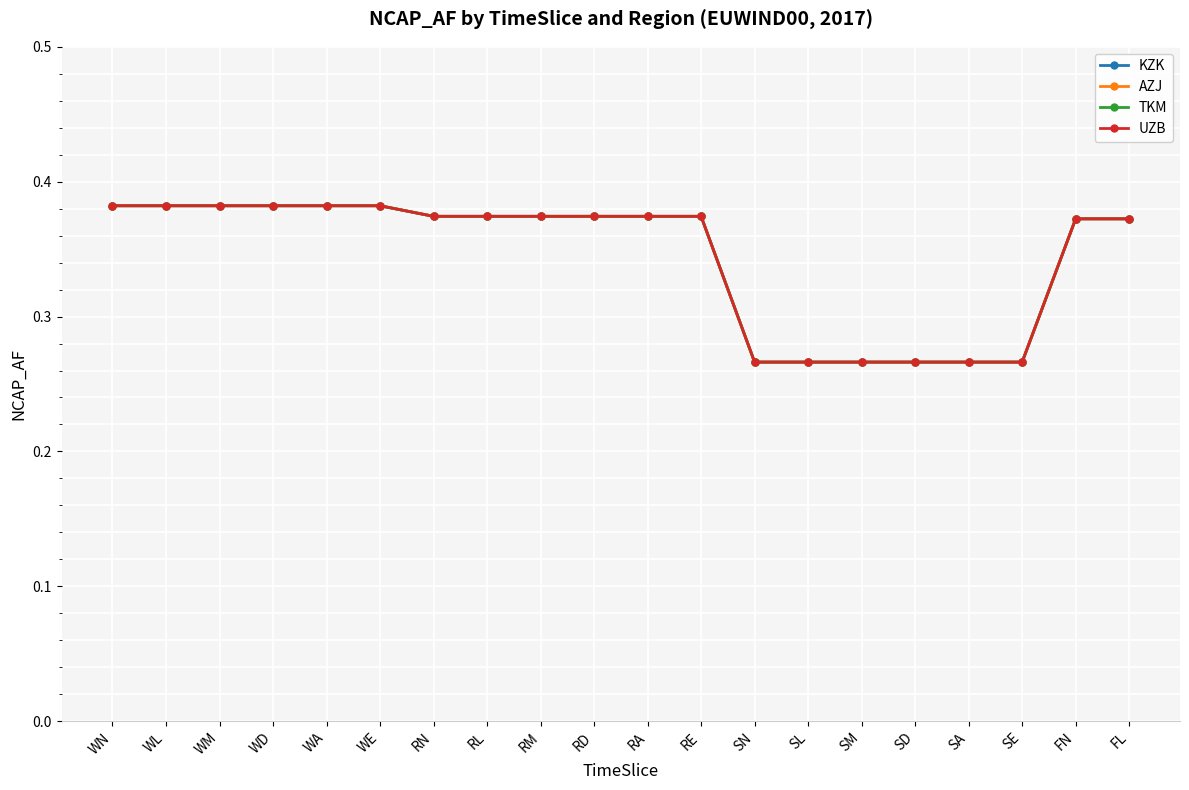

What is the difference between the maximum and minimum values in the AZJ series?

0.1